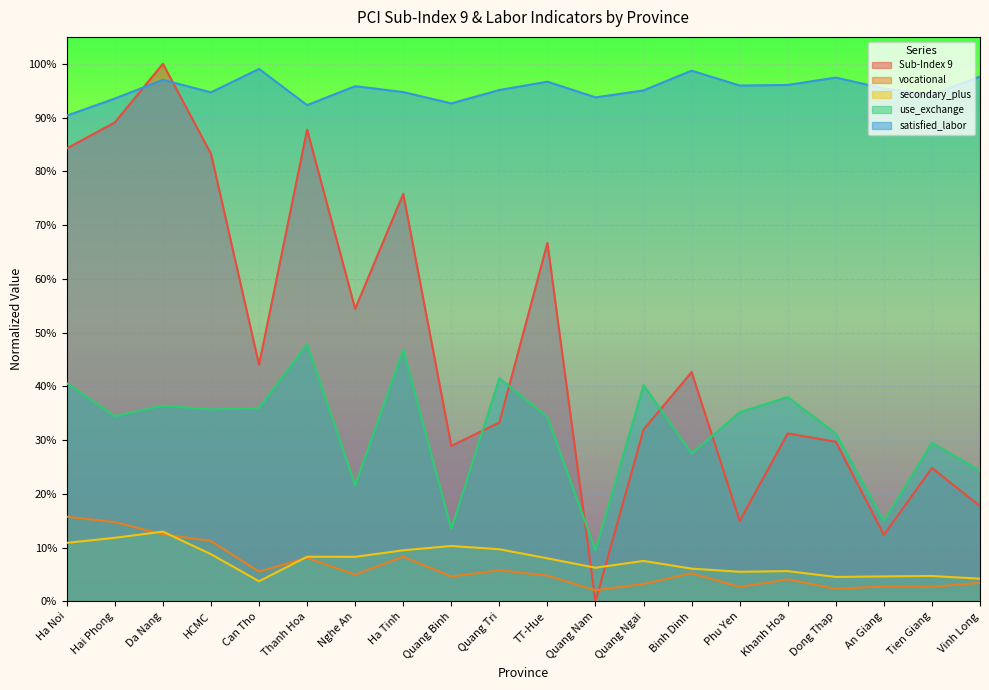

What are all the series names shown in the legend?

Sub-Index 9, vocational, secondary_plus, use_exchange, satisfied_labor